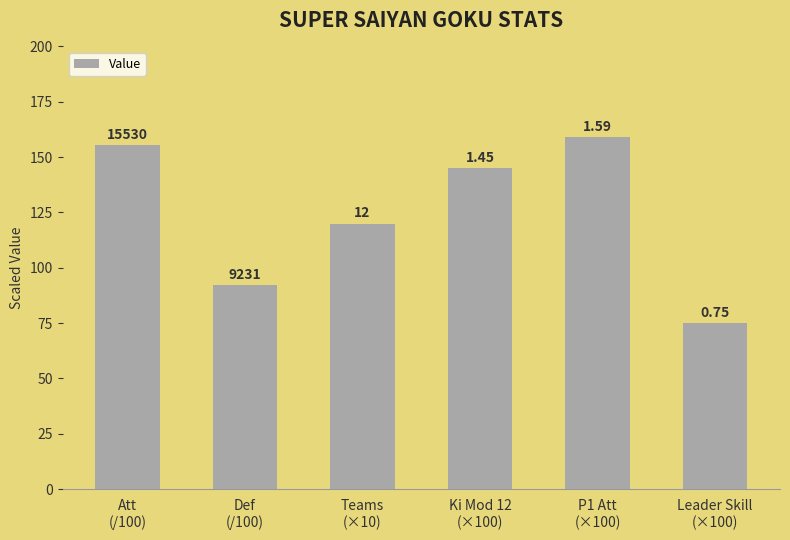

Are the bars horizontal?

No